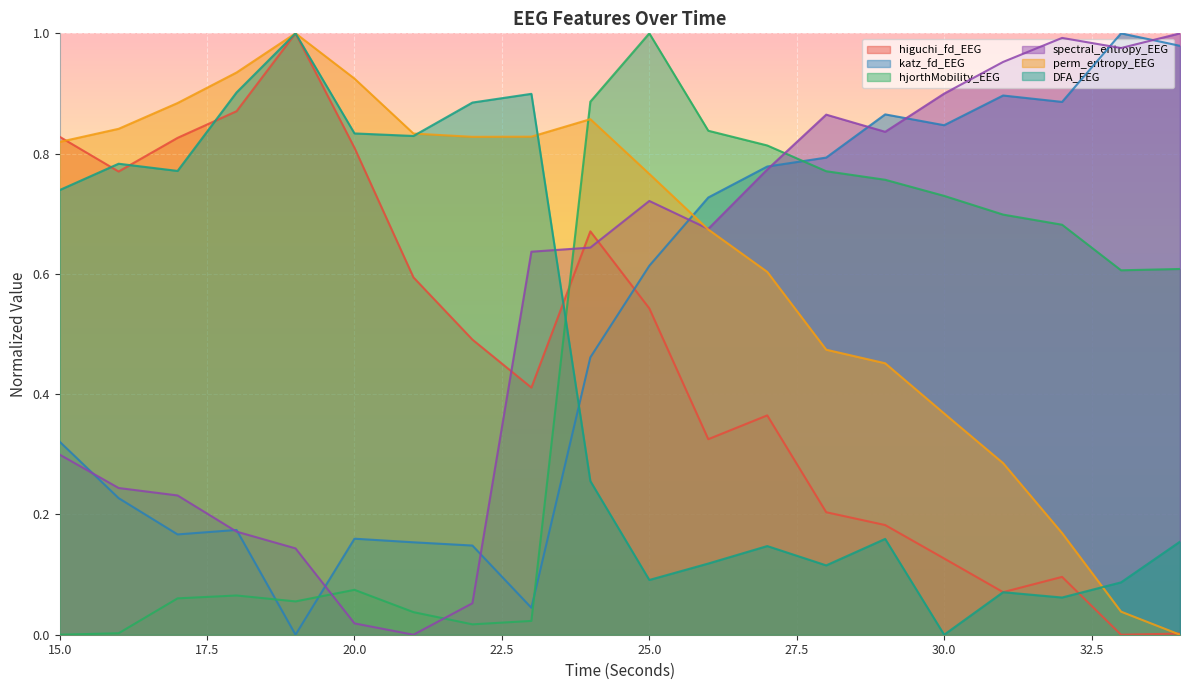

Reading left to right, transcribe all the data shown in this chart.

higuchi_fd_EEG: 0.8	0.8	0.8	0.9	1.0	0.8	0.6	0.5	0.4	0.7	0.5	0.3	0.4	0.2	0.2	0.1	0.1	0.1	0.0	0.0
katz_fd_EEG: 0.3	0.2	0.2	0.2	0.0	0.2	0.2	0.1	0.0	0.5	0.6	0.7	0.8	0.8	0.9	0.8	0.9	0.9	1.0	1.0
hjorthMobility_EEG: 0.0	0.0	0.1	0.1	0.1	0.1	0.0	0.0	0.0	0.9	1.0	0.8	0.8	0.8	0.8	0.7	0.7	0.7	0.6	0.6
spectral_entropy_EEG: 0.3	0.2	0.2	0.2	0.1	0.0	0.0	0.1	0.6	0.6	0.7	0.7	0.8	0.9	0.8	0.9	1.0	1.0	1.0	1.0
perm_entropy_EEG: 0.8	0.8	0.9	0.9	1.0	0.9	0.8	0.8	0.8	0.9	0.8	0.7	0.6	0.5	0.5	0.4	0.3	0.2	0.0	0.0
DFA_EEG: 0.7	0.8	0.8	0.9	1.0	0.8	0.8	0.9	0.9	0.3	0.1	0.1	0.1	0.1	0.2	0.0	0.1	0.1	0.1	0.2